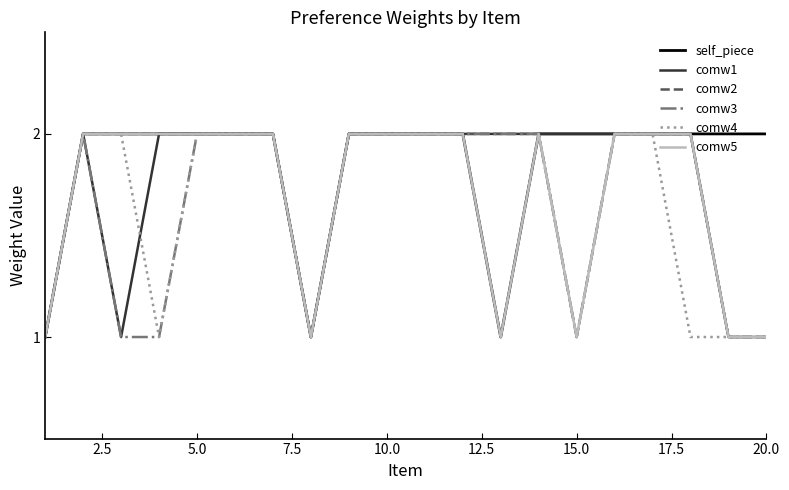

What is the difference between the maximum and minimum values in the comw5 series?

1